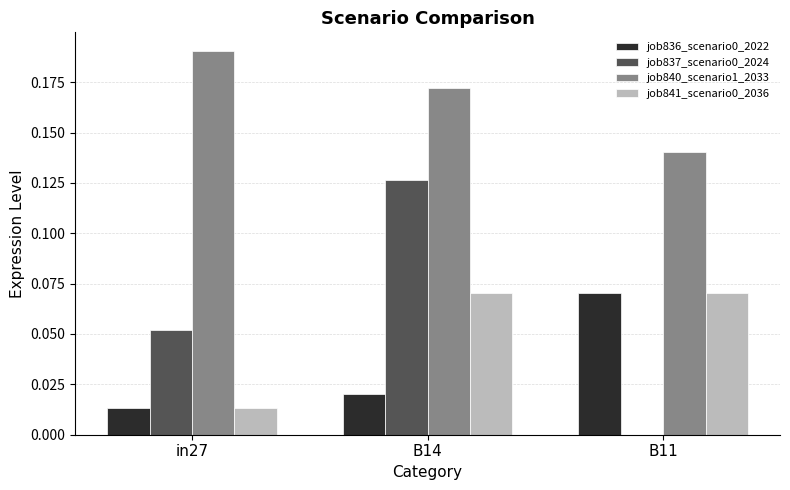

What is the total value across all series at in27?

0.3